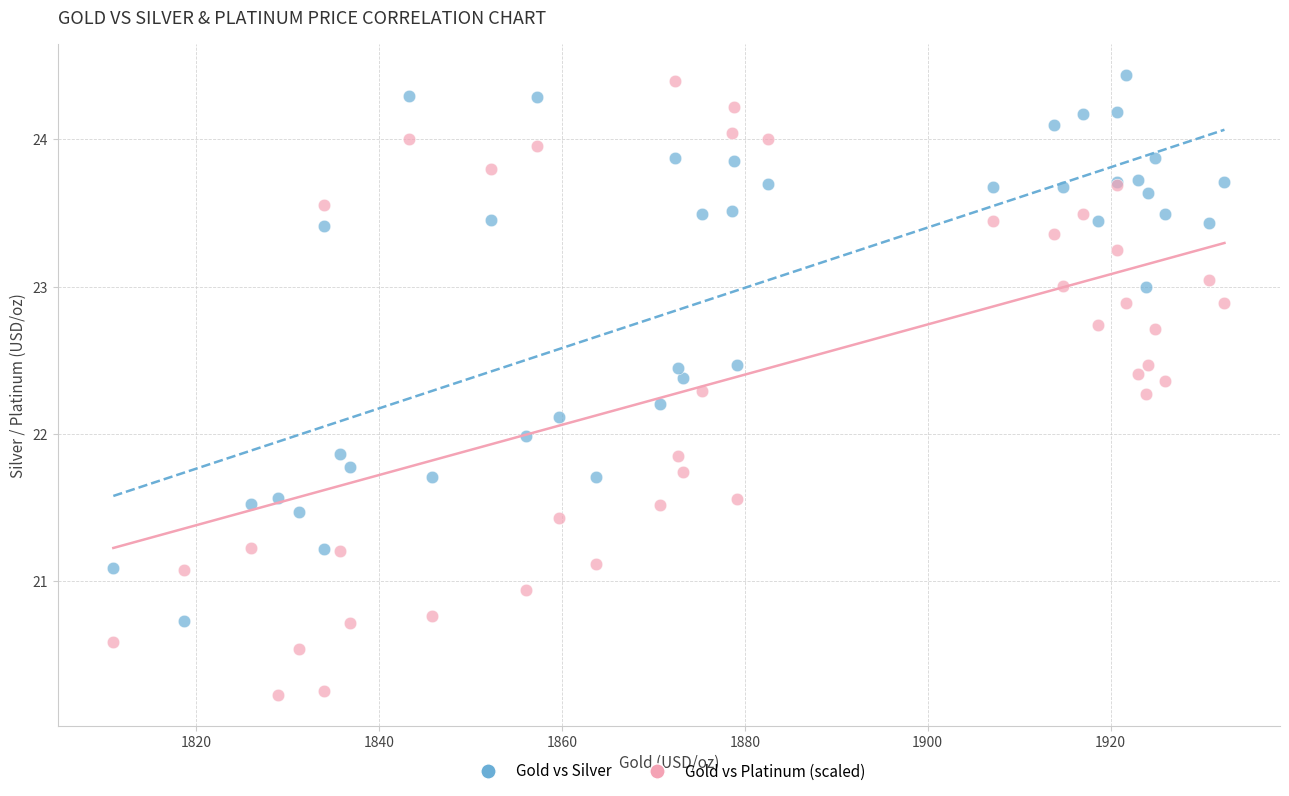

What is the X range (max minus min) for the scatter plot?

121.5